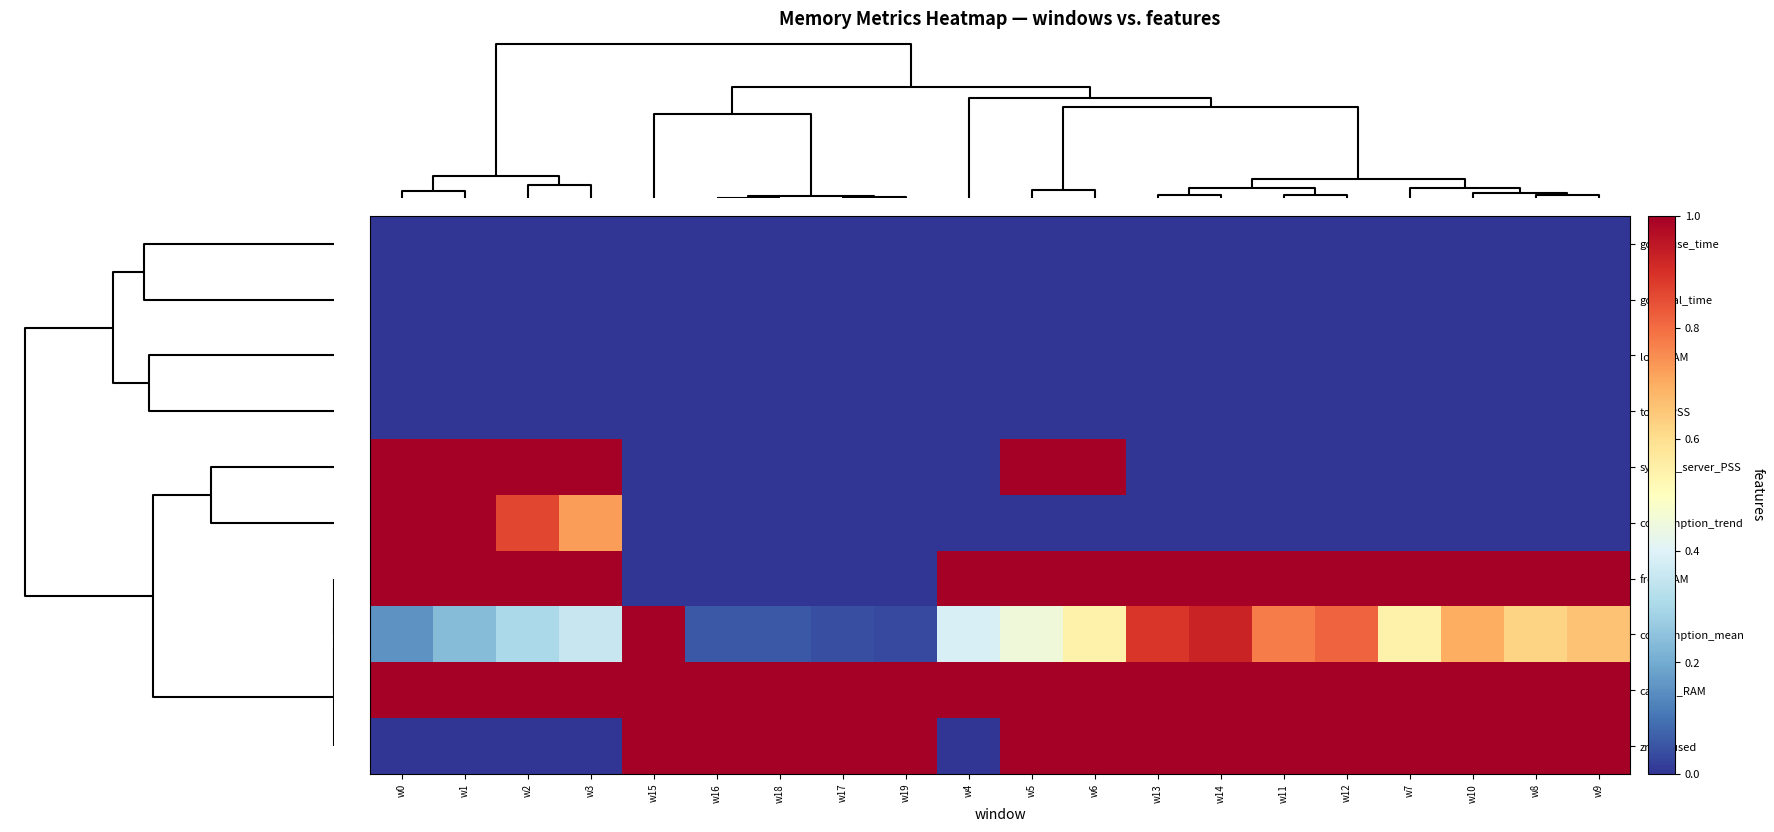

List the series in order of their peak value, lowest first.

gc_pause_time, gc_total_time, lost_RAM, total_PSS, consumption_trend, system_server_PSS, free_RAM, consumption_mean, cached_RAM, zram_used